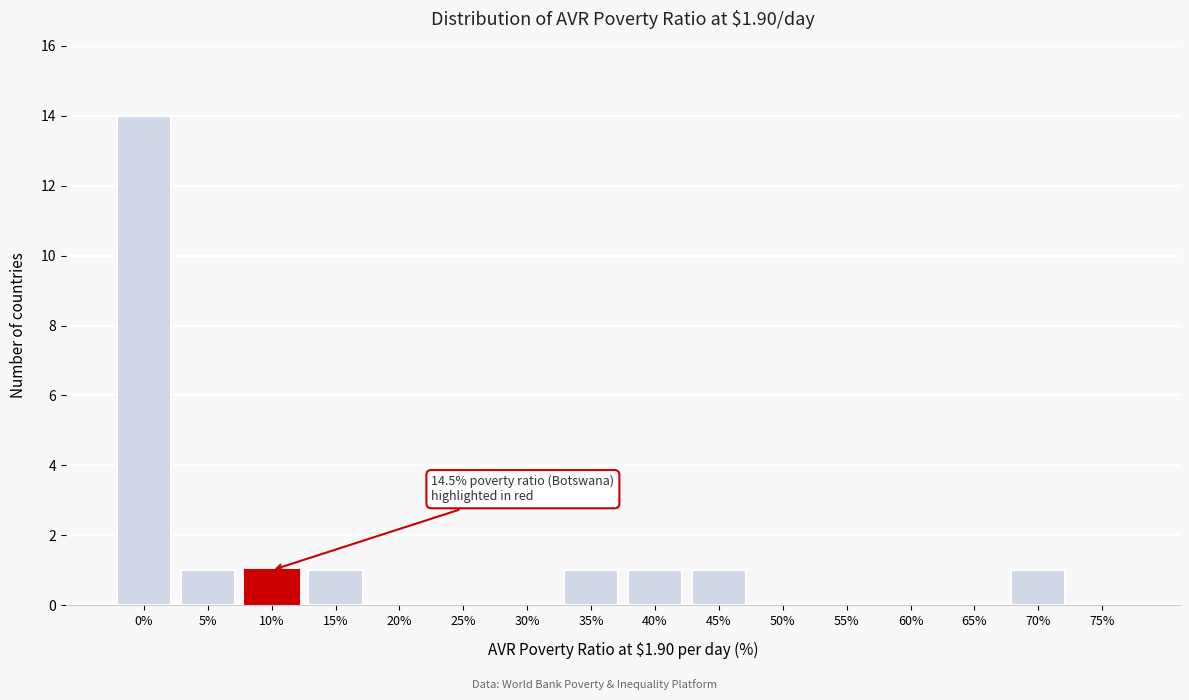

Reading left to right, transcribe all the data shown in this chart.

0%=14	5%=1	10%=1	15%=1	20%=0	25%=0	30%=0	35%=1	40%=1	45%=1	50%=0	55%=0	60%=0	65%=0	70%=1	75%=0